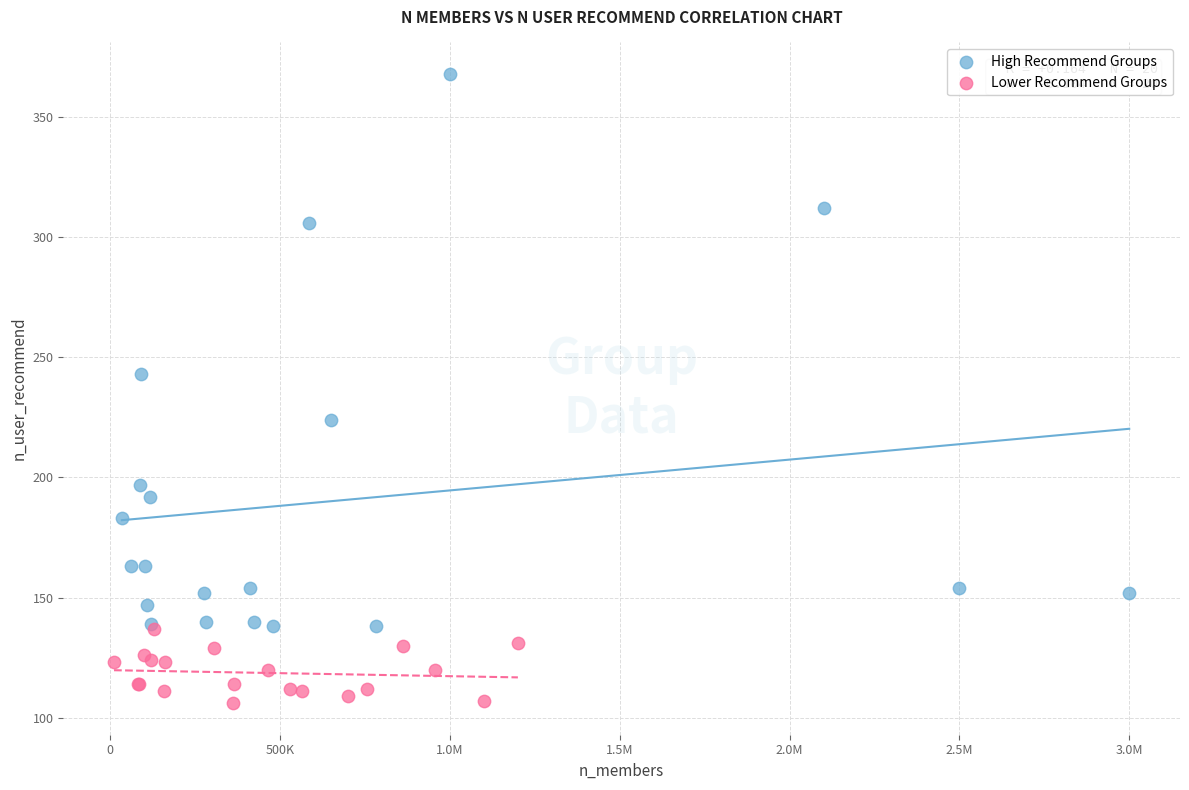

Which series contains the highest Y value?

High Recommend Groups